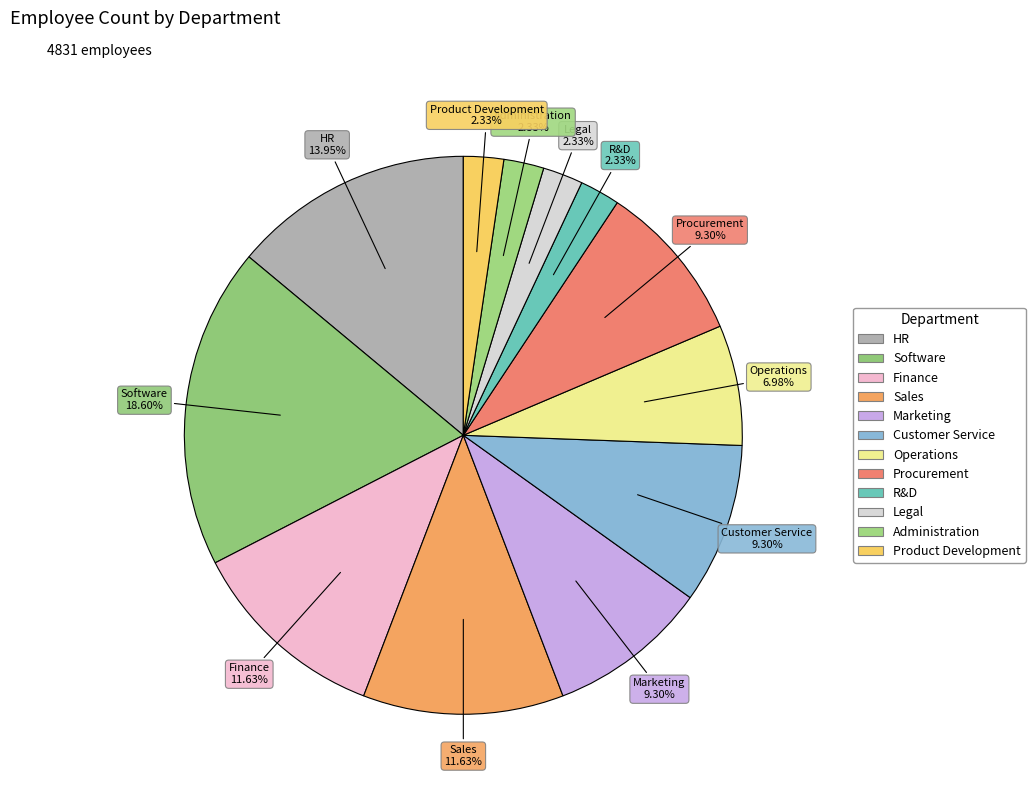

How many segments does this pie chart have?

12